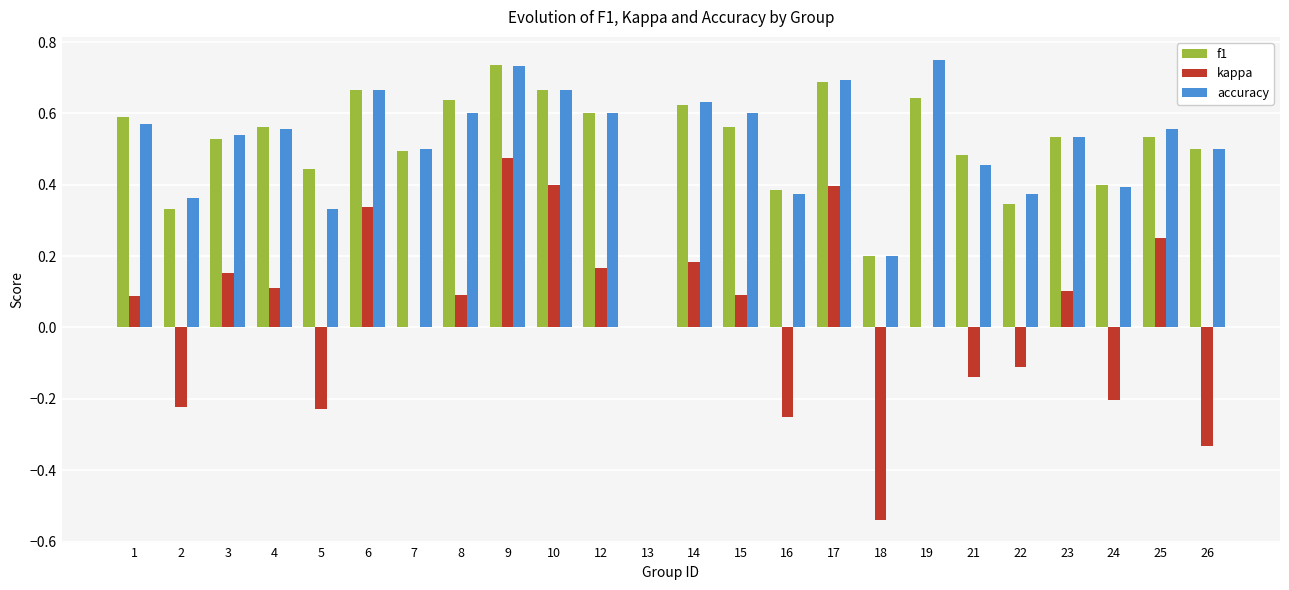

Which series changed the most between 9 and 21?

kappa